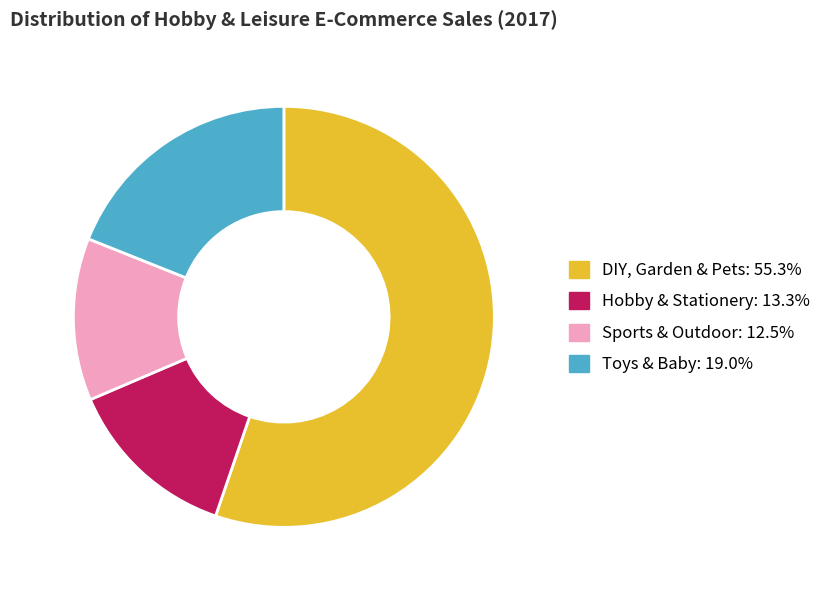

Is the sum of Sports & Outdoor and DIY, Garden & Pets greater than half?

Yes